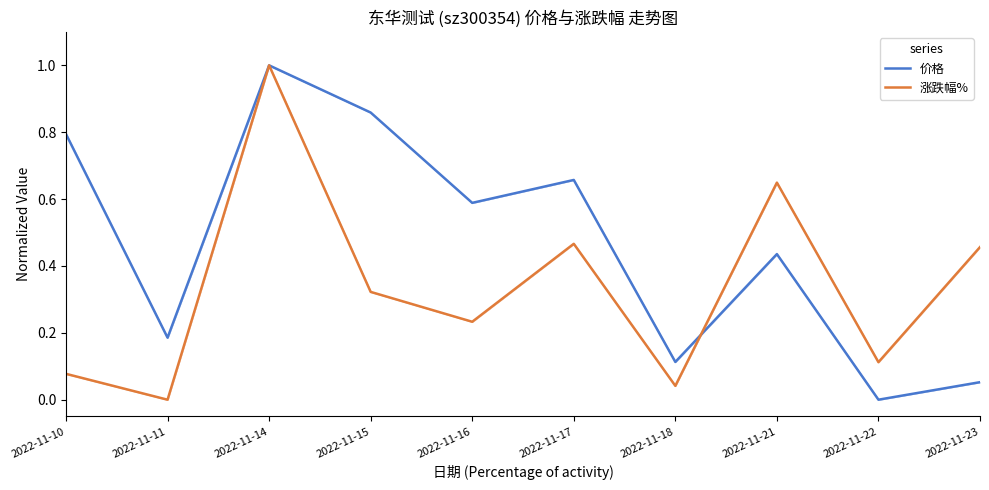

What is the highest value of the 涨跌幅% series?

1.0